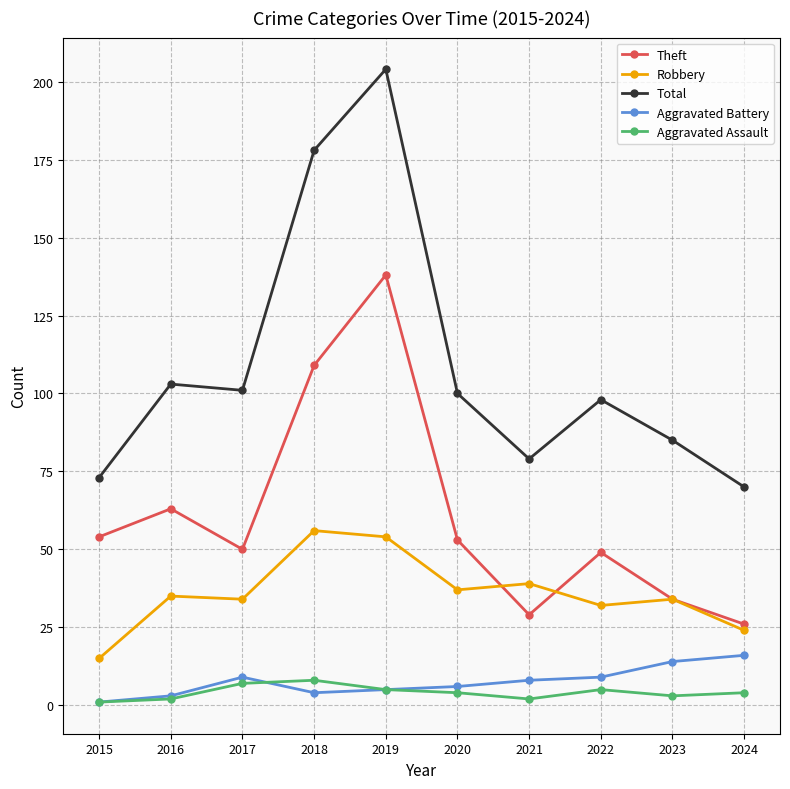

Reading left to right, transcribe all the data shown in this chart.

Theft: 54	63	50	109	138	53	29	49	34	26
Robbery: 15	35	34	56	54	37	39	32	34	24
Total: 73	103	101	178	204	100	79	98	85	70
Aggravated Battery: 1	3	9	4	5	6	8	9	14	16
Aggravated Assault: 1	2	7	8	5	4	2	5	3	4